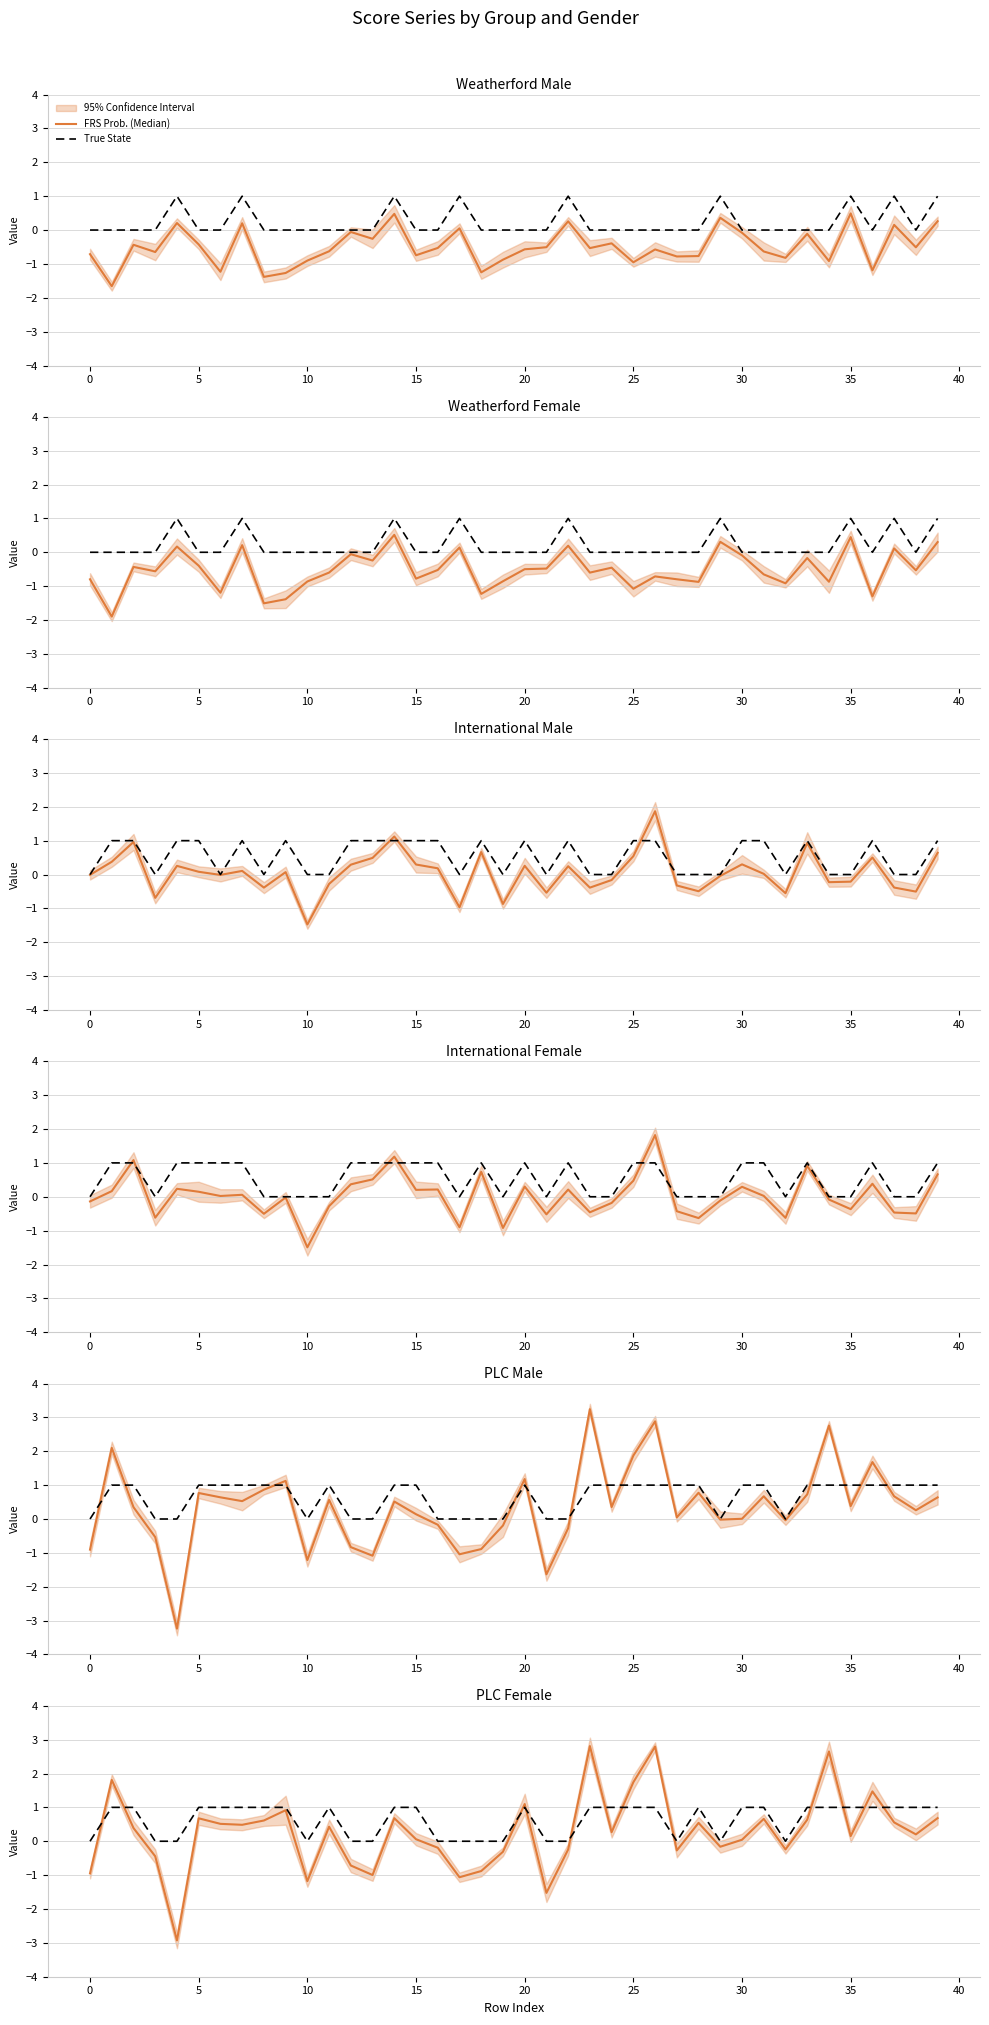

What is the label of the 2nd point from the right?

38